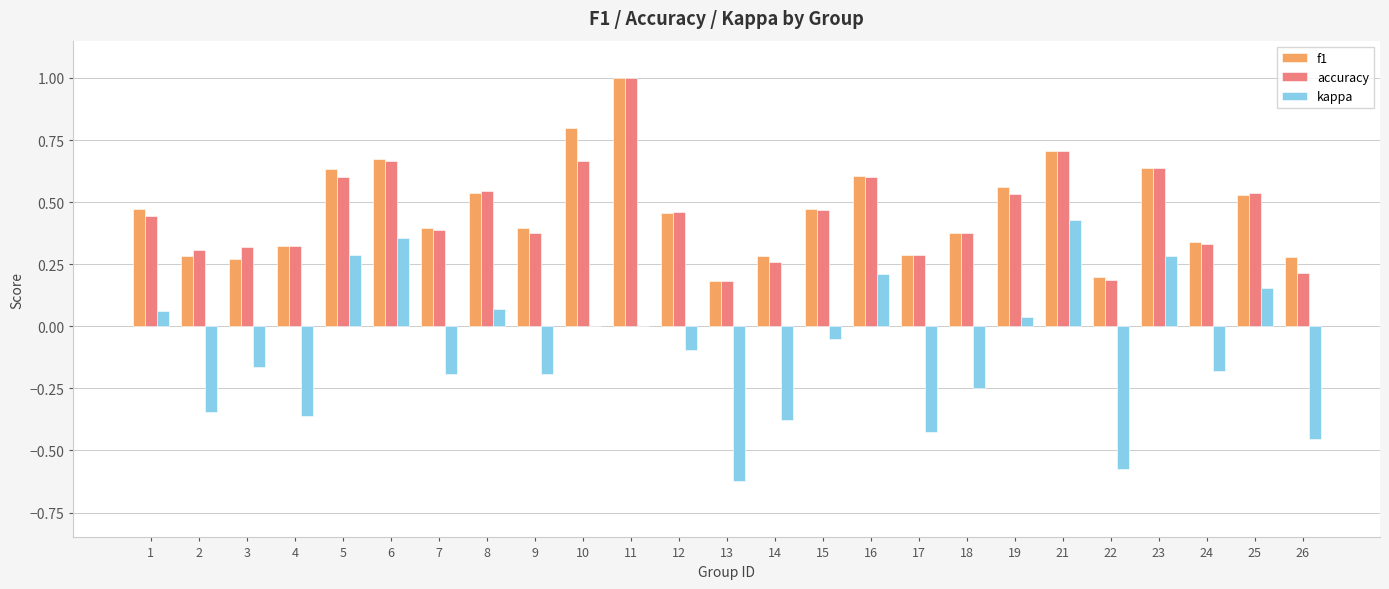

The value of f1 at 18 is 0.6. True or false?

False